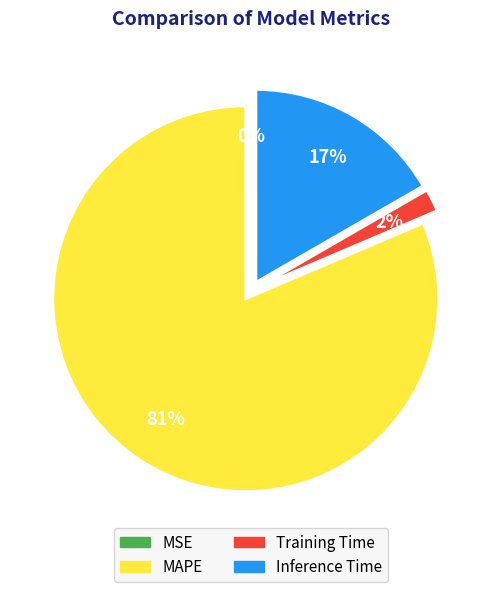

To the nearest percent, what portion does MAPE represent?

81%